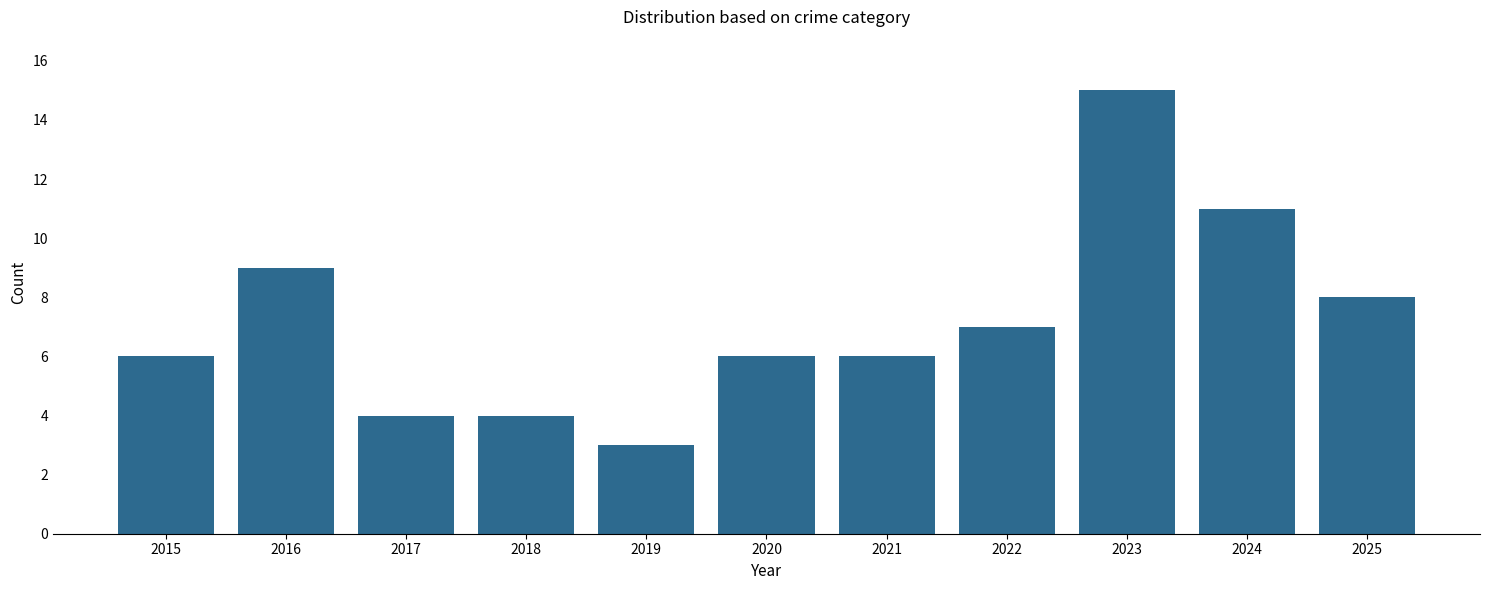

How many bars are there in total?

11